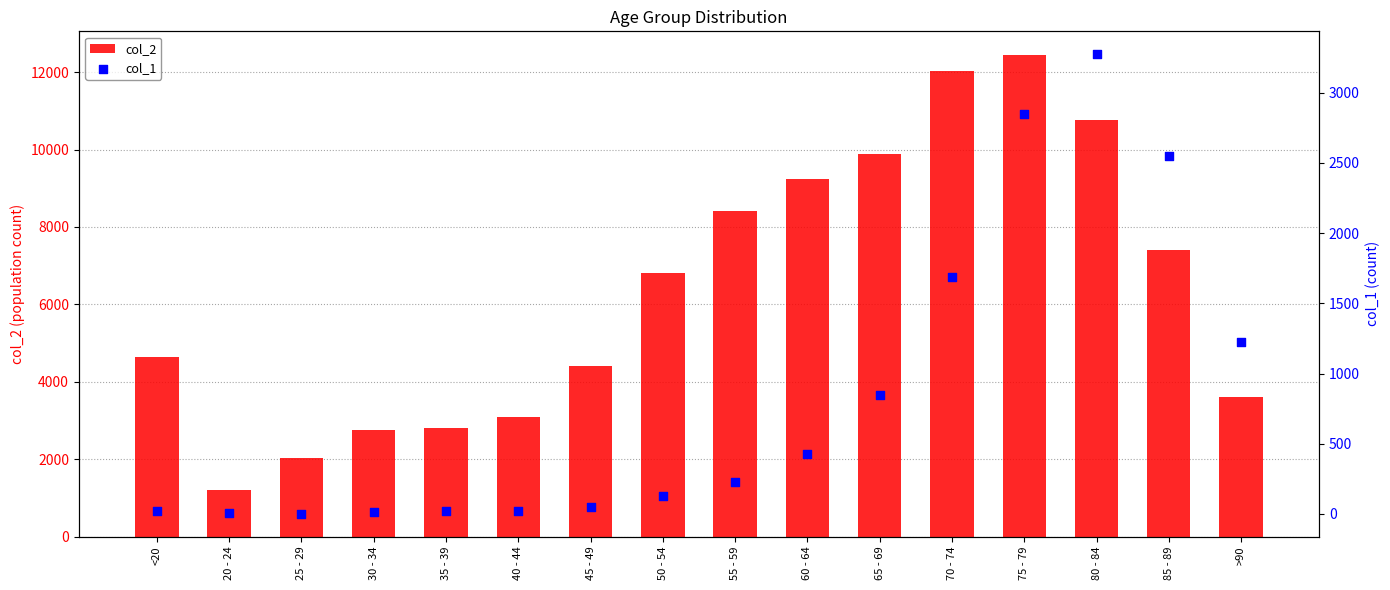

Which series has the largest total across all categories?

col_2